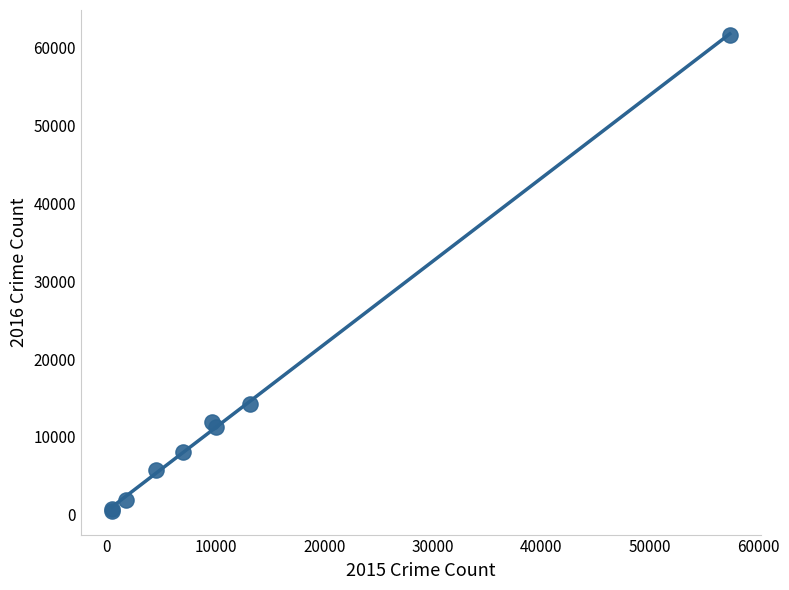

What Y value in the scatter plot is closest to 31069?

14289